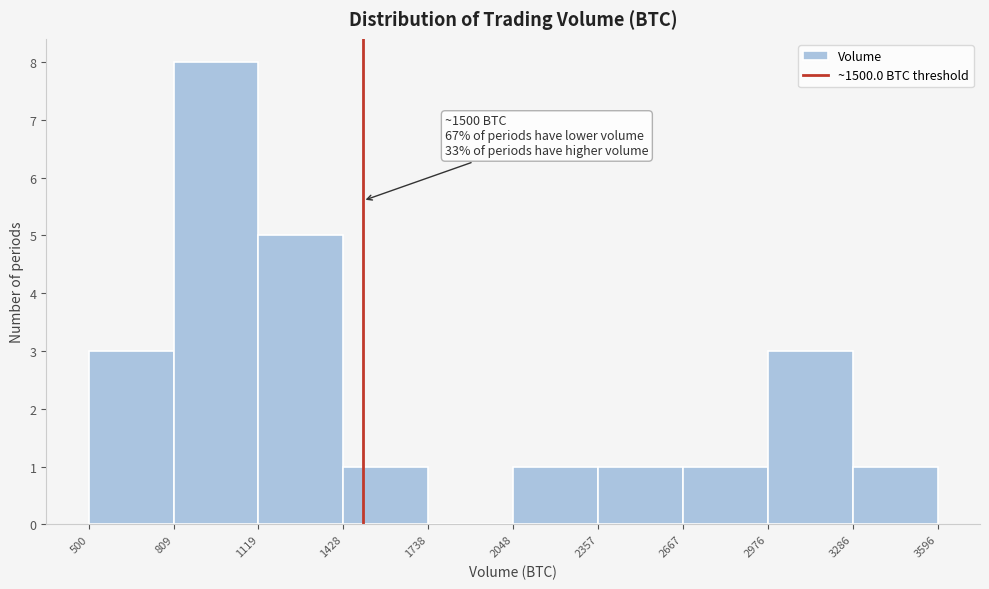

Over which range of the x-axis is the bar tallest?

809 to 1119